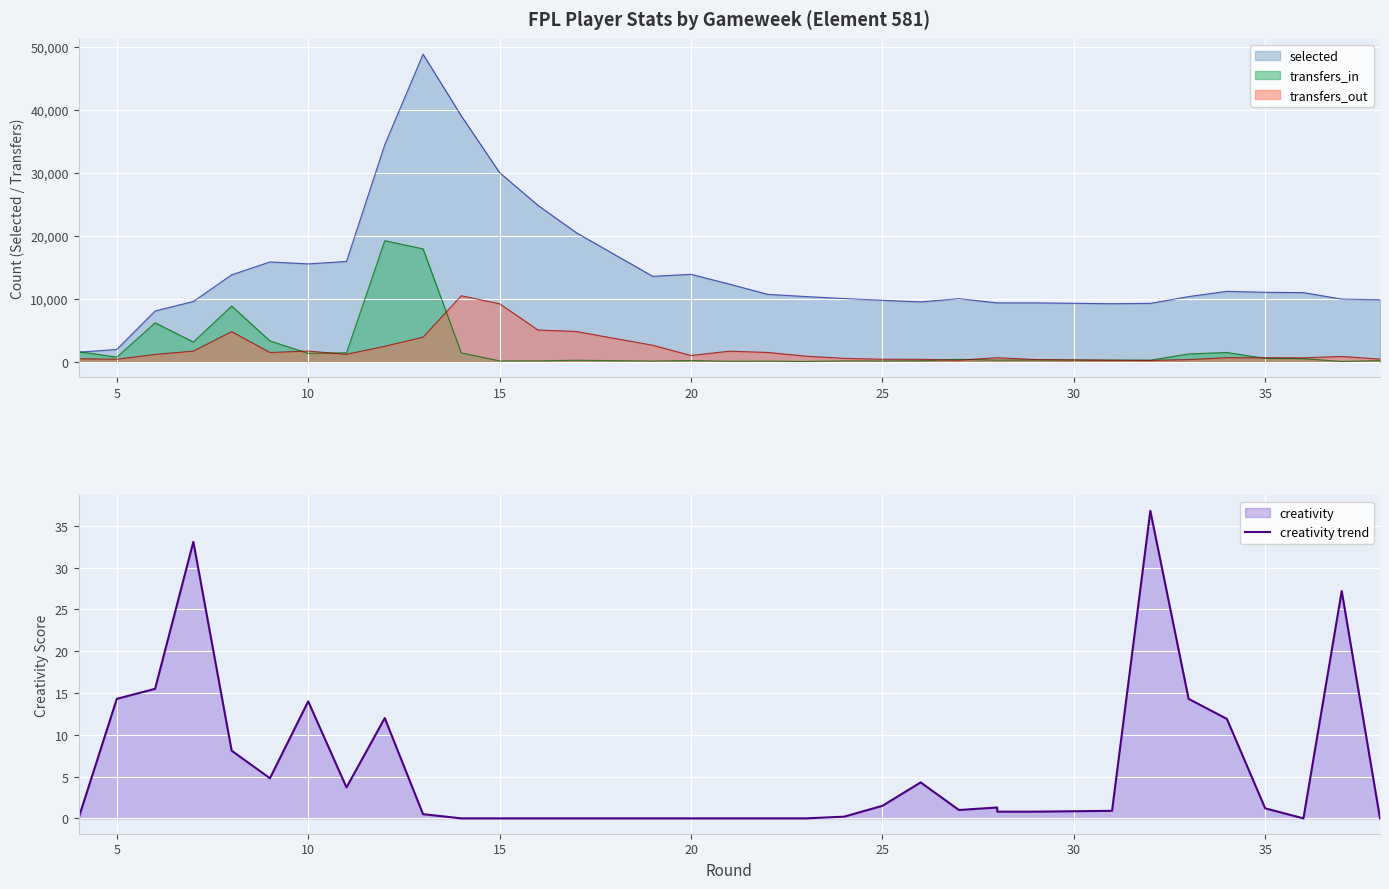

Is it true that the value at 5 is 14.3?

True